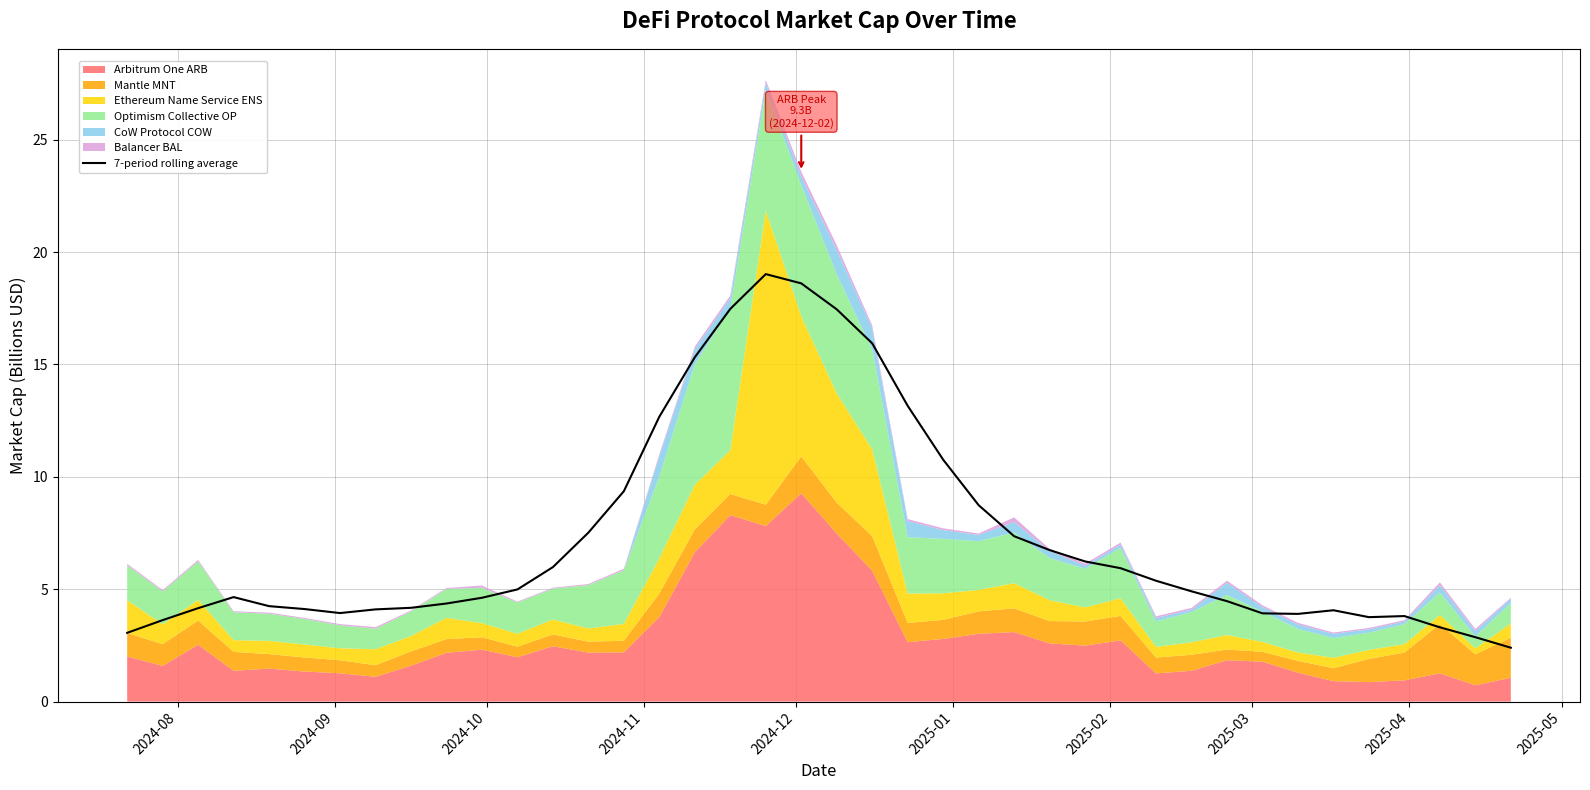

How many points are lower than both their immediate neighbors (excluding endpoints)?

3